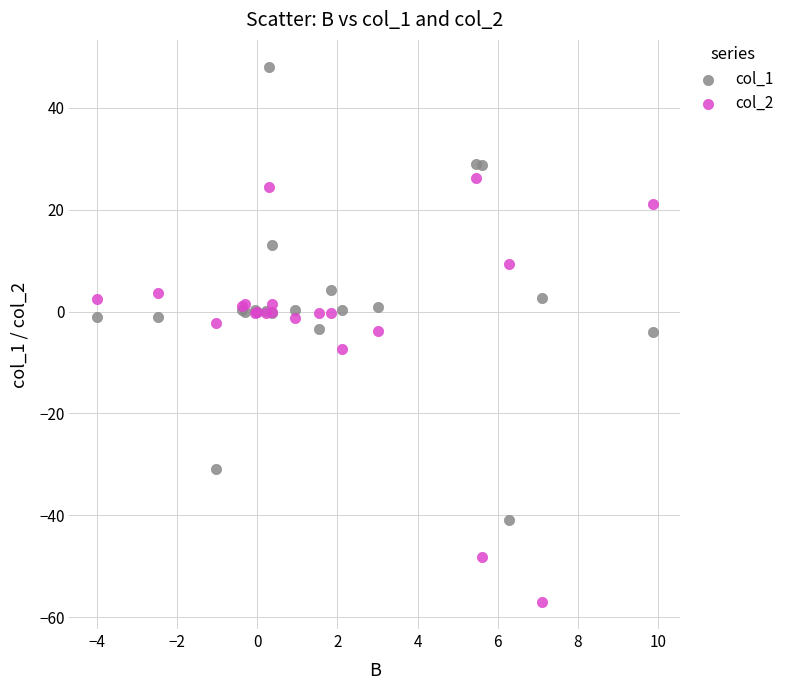

What are all the series names shown in the legend?

col_1, col_2